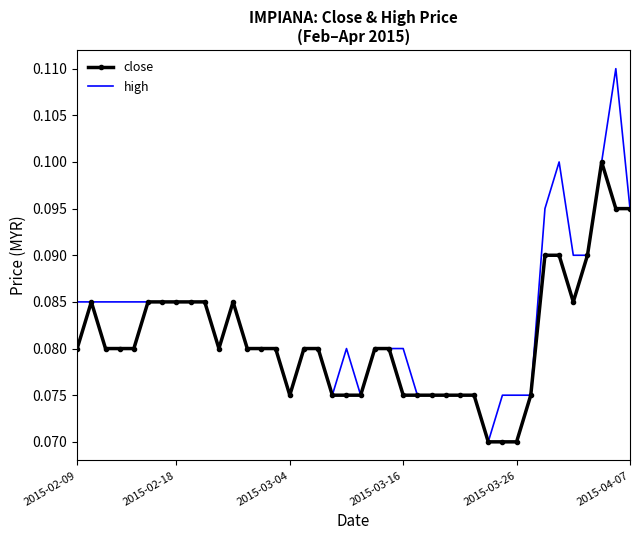

Rank the series by their maximum value, from highest to lowest.

high, close